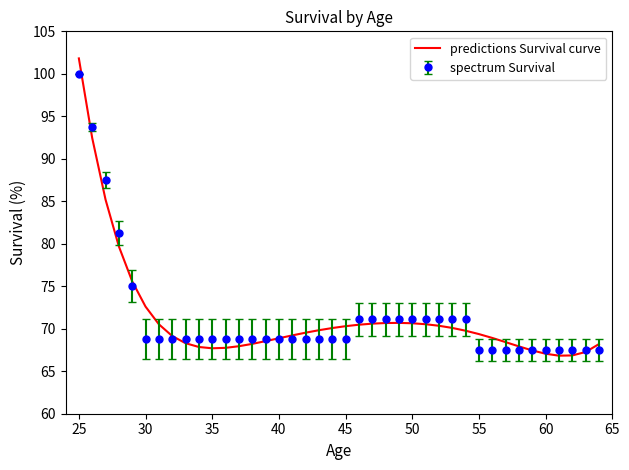

Which series has the widest spread of values?

predictions Survival curve